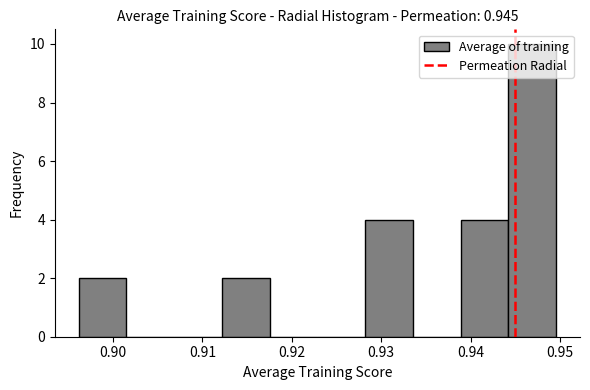

Reading left to right, transcribe this chart: for each bar, give the range it covers on the x-axis and its height. Neither the bar edges nor the heights are printed on the chart, so give them approximately, as read against the axes.

0.896 to 0.901: 2
0.901 to 0.907: 0
0.907 to 0.912: 0
0.912 to 0.918: 2
0.918 to 0.923: 0
0.923 to 0.928: 0
0.928 to 0.934: 4
0.934 to 0.939: 0
0.939 to 0.944: 4
0.944 to 0.950: 10